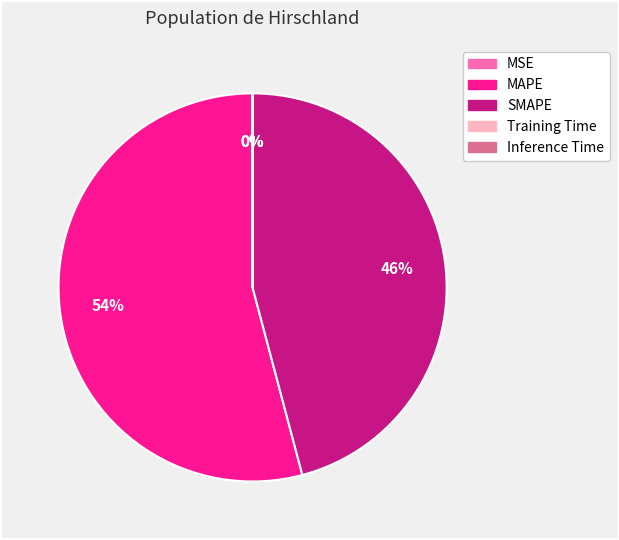

Is the sum of MAPE and SMAPE greater than half?

Yes